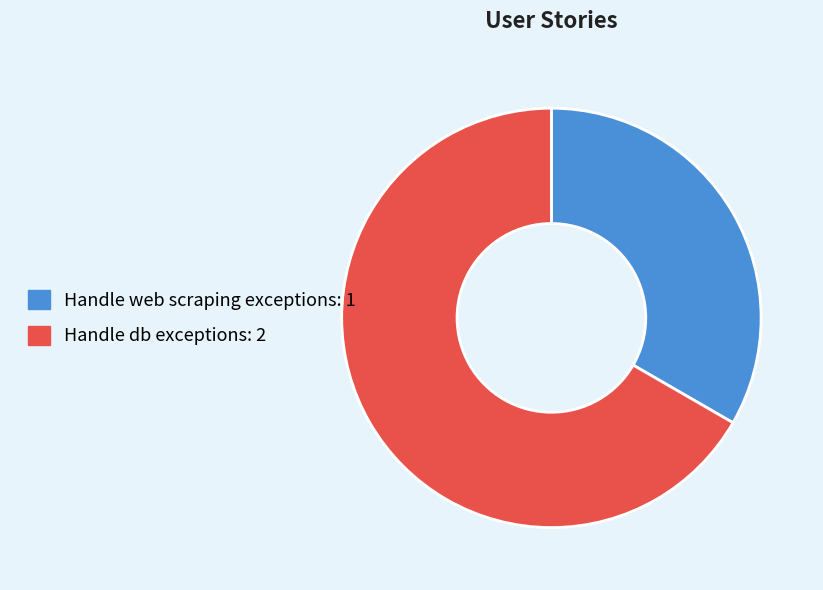

Which category has the smallest portion of the pie?

Handle web scraping exceptions